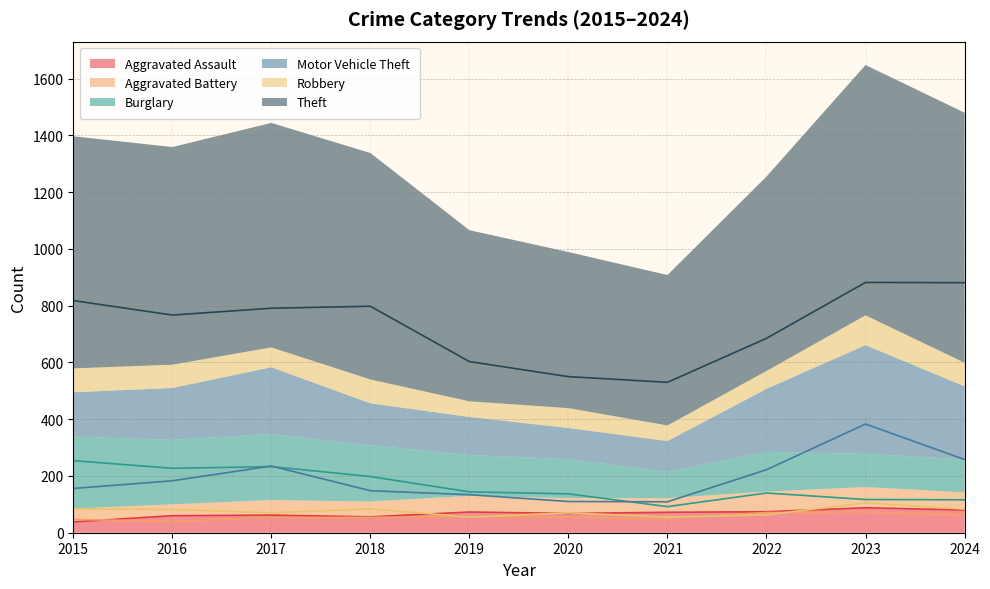

Reading left to right, list all the values displayed in this chart.

Aggravated Assault: 38	60	62	56	73	68	72	74	88	80
Aggravated Battery: 47	40	53	54	57	54	50	71	73	62
Burglary: 254	227	233	198	144	137	92	140	117	116
Motor Vehicle Theft: 156	183	235	148	134	110	109	222	383	258
Robbery: 84	82	70	84	55	70	55	63	105	83
Theft: 818	767	791	798	603	550	530	685	882	881